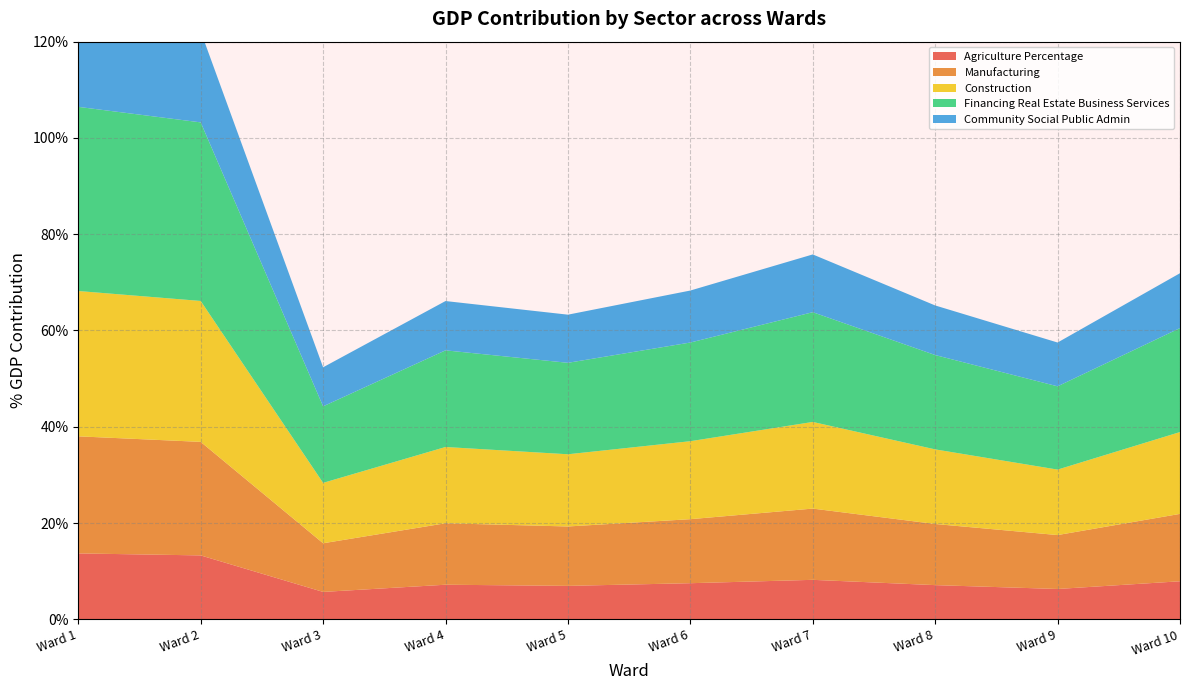

Reading left to right, extract all data points from this chart.

Agriculture Percentage: Ward 1=0.1	Ward 2=0.1	Ward 3=0.1	Ward 4=0.1	Ward 5=0.1	Ward 6=0.1	Ward 7=0.1	Ward 8=0.1	Ward 9=0.1	Ward 10=0.1
Manufacturing: Ward 1=0.2	Ward 2=0.2	Ward 3=0.1	Ward 4=0.1	Ward 5=0.1	Ward 6=0.1	Ward 7=0.2	Ward 8=0.1	Ward 9=0.1	Ward 10=0.1
Construction: Ward 1=0.3	Ward 2=0.3	Ward 3=0.1	Ward 4=0.2	Ward 5=0.1	Ward 6=0.2	Ward 7=0.2	Ward 8=0.2	Ward 9=0.1	Ward 10=0.2
Financing Real Estate Business Services: Ward 1=0.4	Ward 2=0.4	Ward 3=0.2	Ward 4=0.2	Ward 5=0.2	Ward 6=0.2	Ward 7=0.3	Ward 8=0.2	Ward 9=0.2	Ward 10=0.2
Community Social Public Admin: Ward 1=0.2	Ward 2=0.2	Ward 3=0.1	Ward 4=0.1	Ward 5=0.1	Ward 6=0.1	Ward 7=0.1	Ward 8=0.1	Ward 9=0.1	Ward 10=0.1